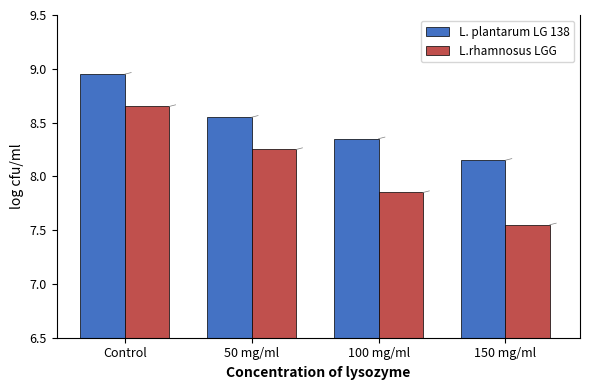

At which category does the chart reach its minimum across all series?

150 mg/ml